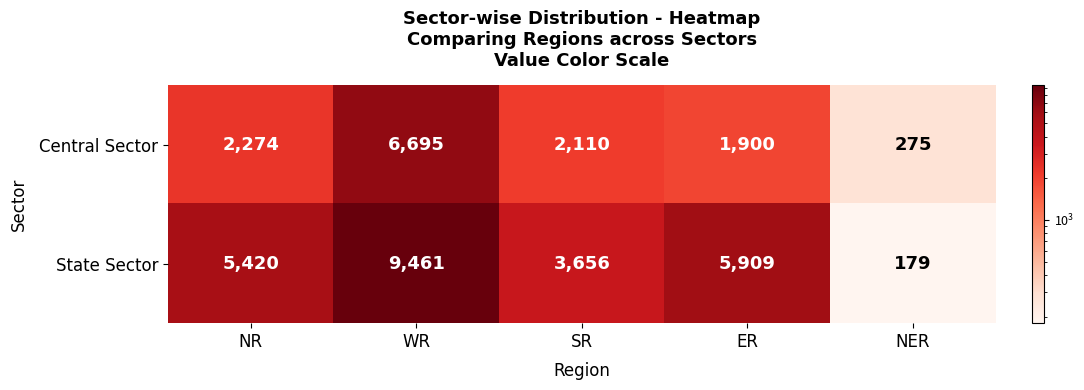

At which label does Central Sector first exceed 2110?

NR